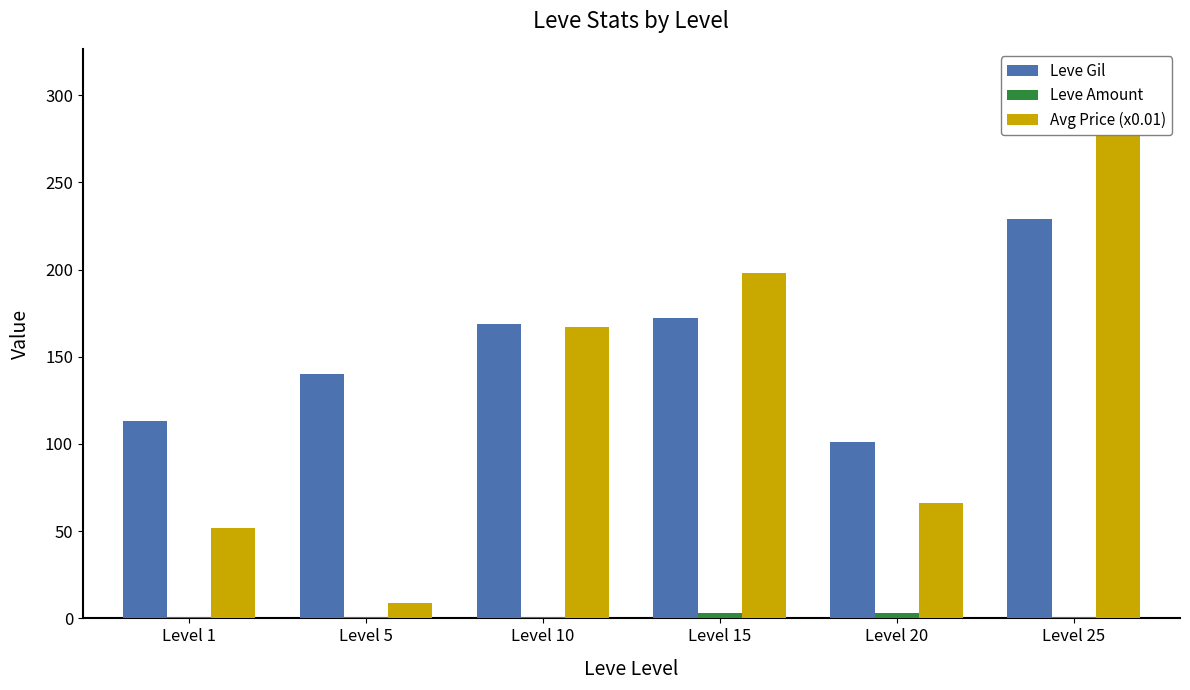

At which label is Avg Price (x0.01) closest to 146?

Level 10